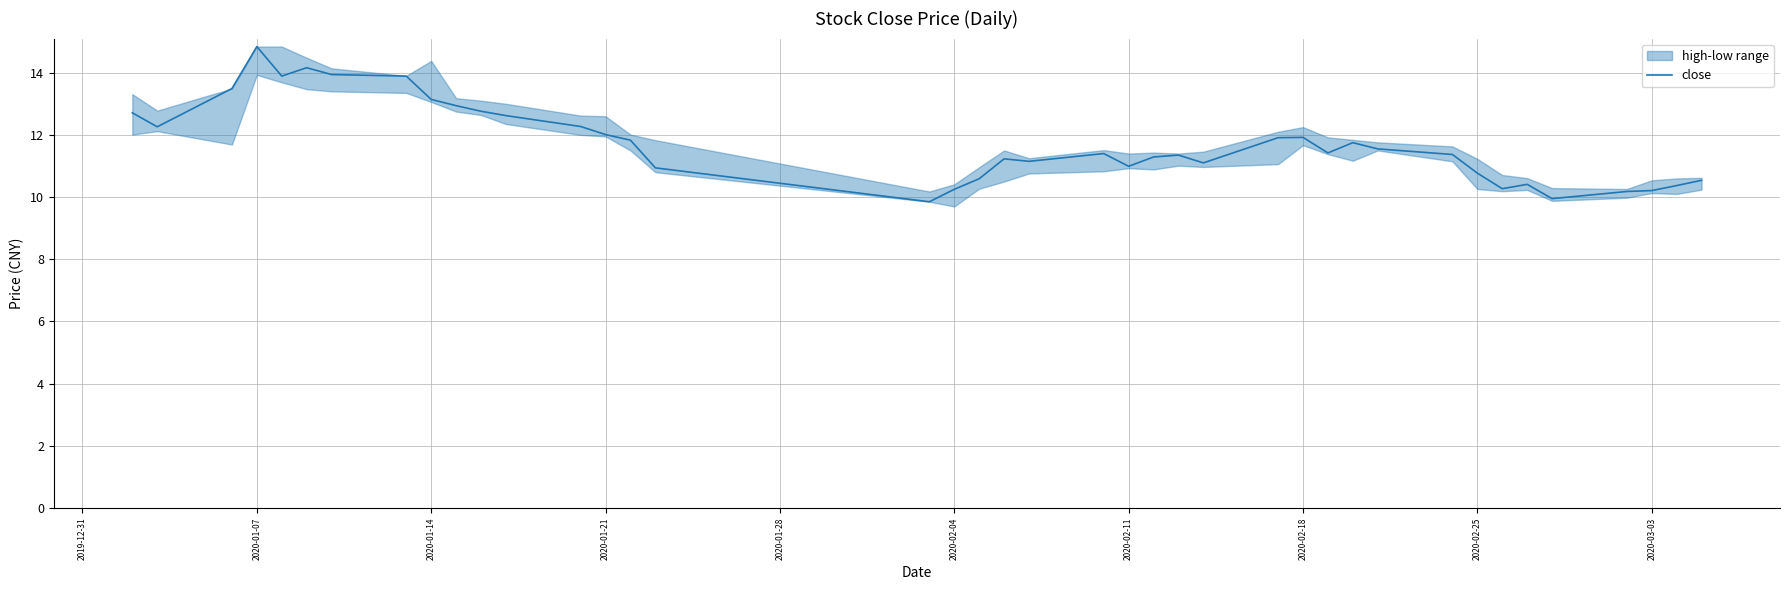

What is the minimum value shown in the chart?

9.8